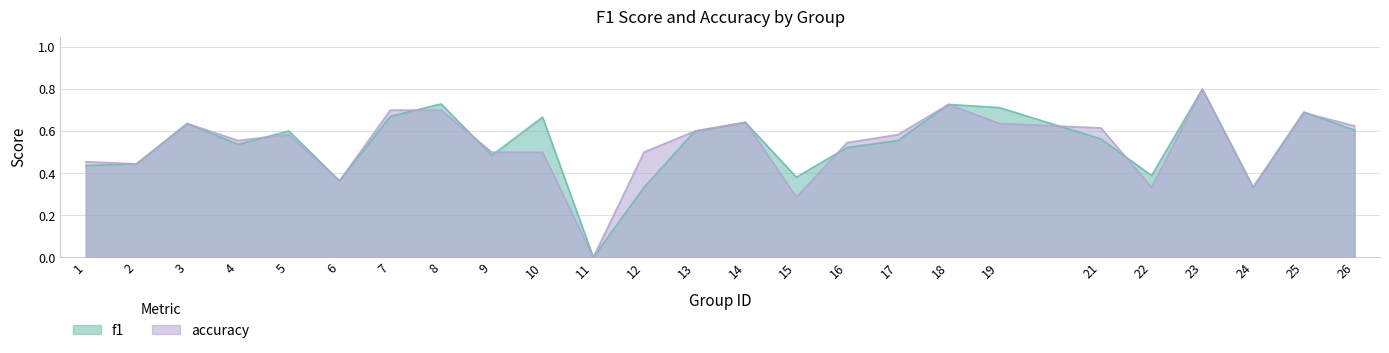

At which category does f1 reach its first local valley?

4